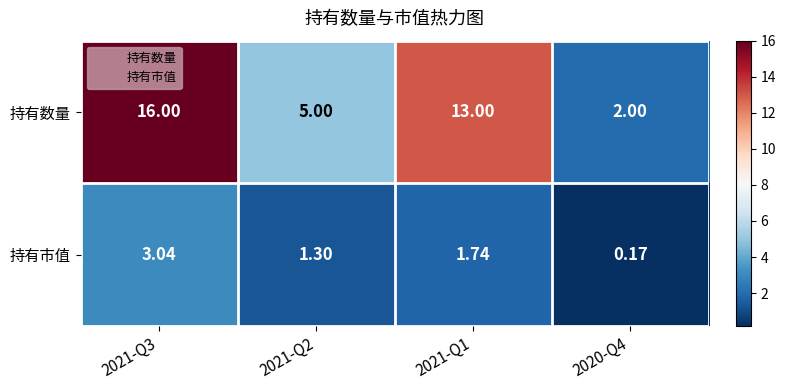

Which series changed the most between 2021-Q3 and 2021-Q2?

持有数量